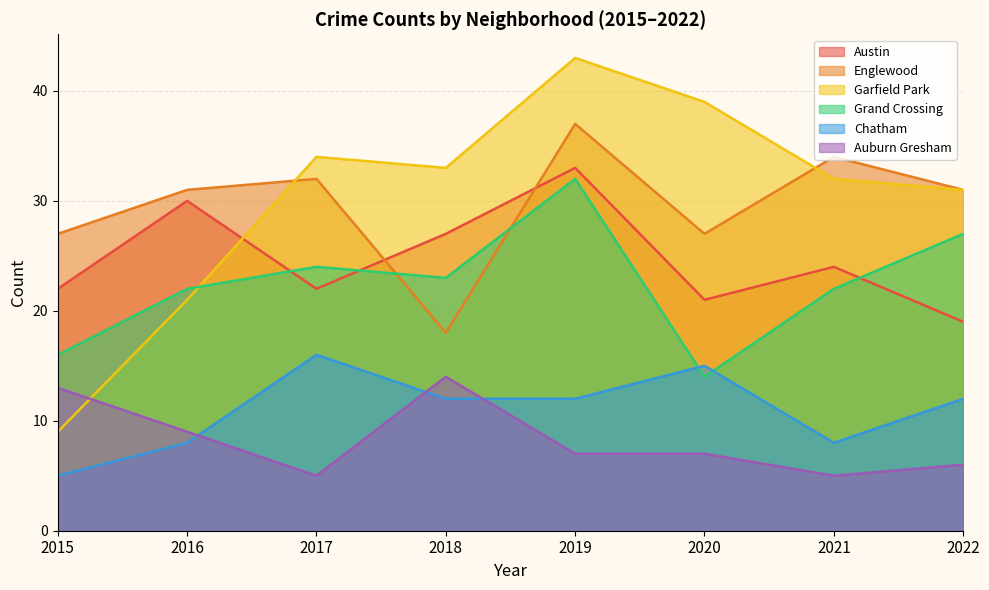

True or false: Garfield Park has a value of 9 at 2019.

False